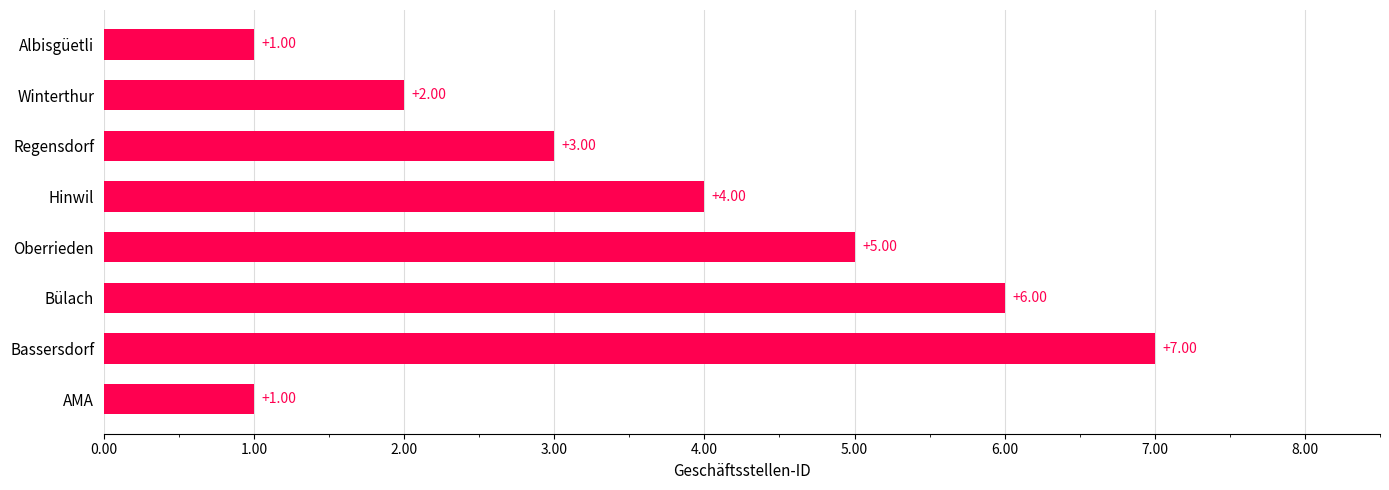

Where is the data nearest to the value 4?

Hinwil